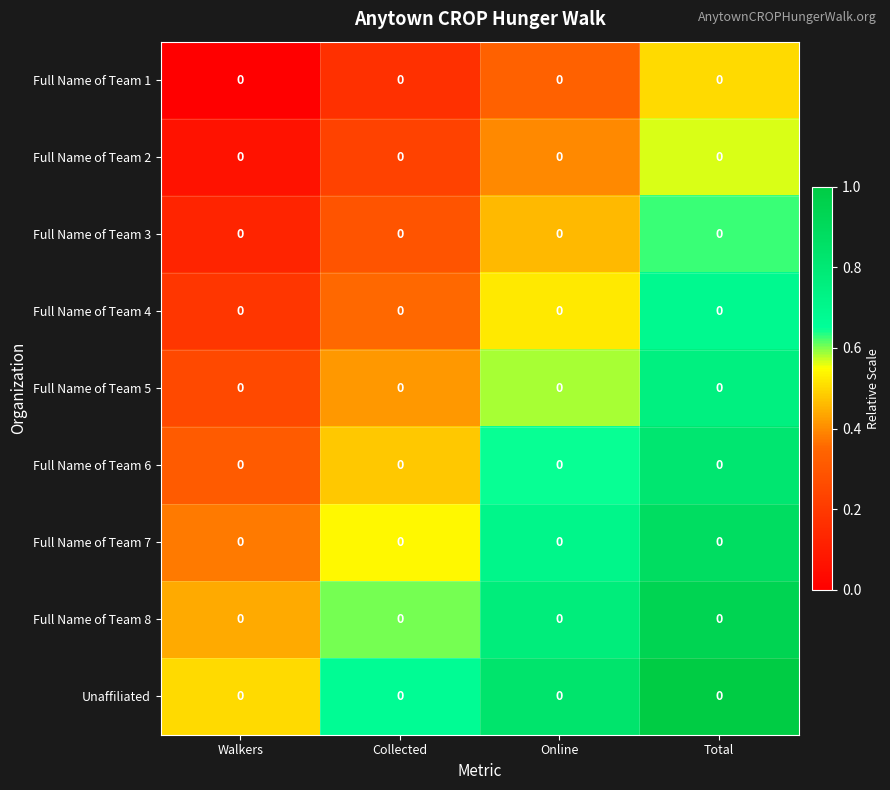

What is the maximum value shown in the chart?

1.0